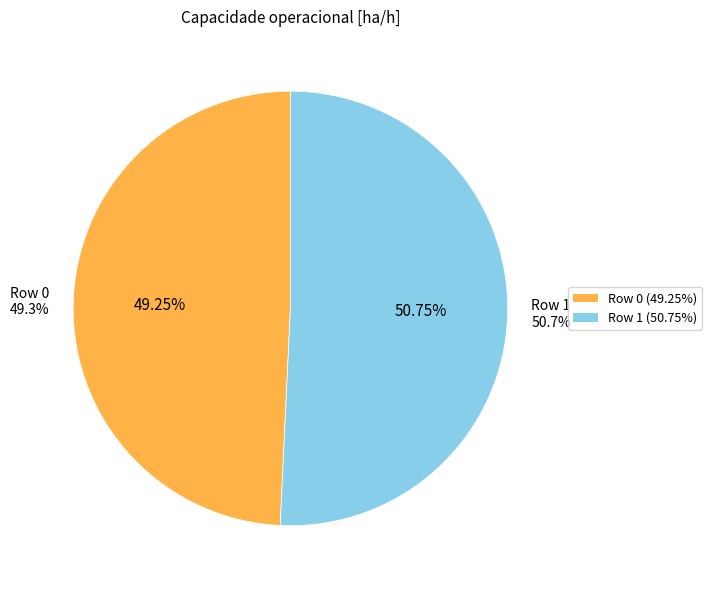

To the nearest percent, what percentage of the pie is Row 1?

51%